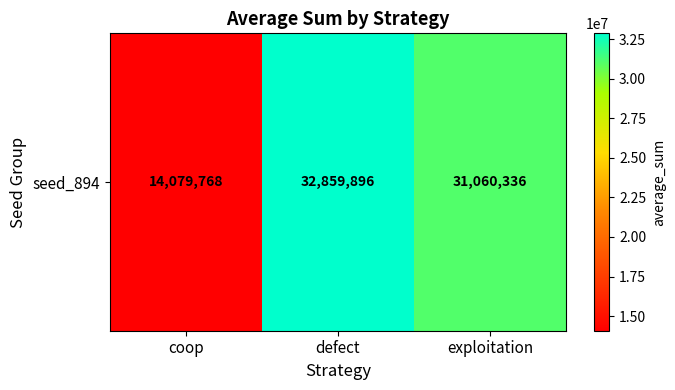

What is the sum of all values?

78000000